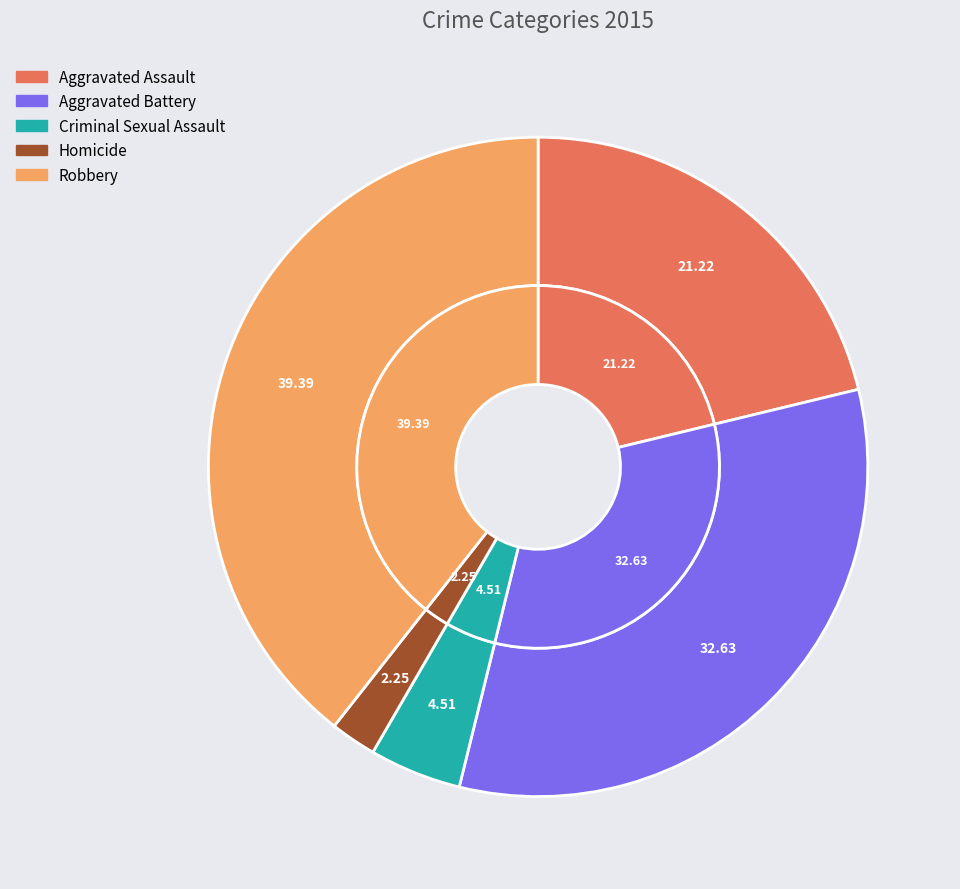

Is it true that Homicide is 2% of the pie?

True